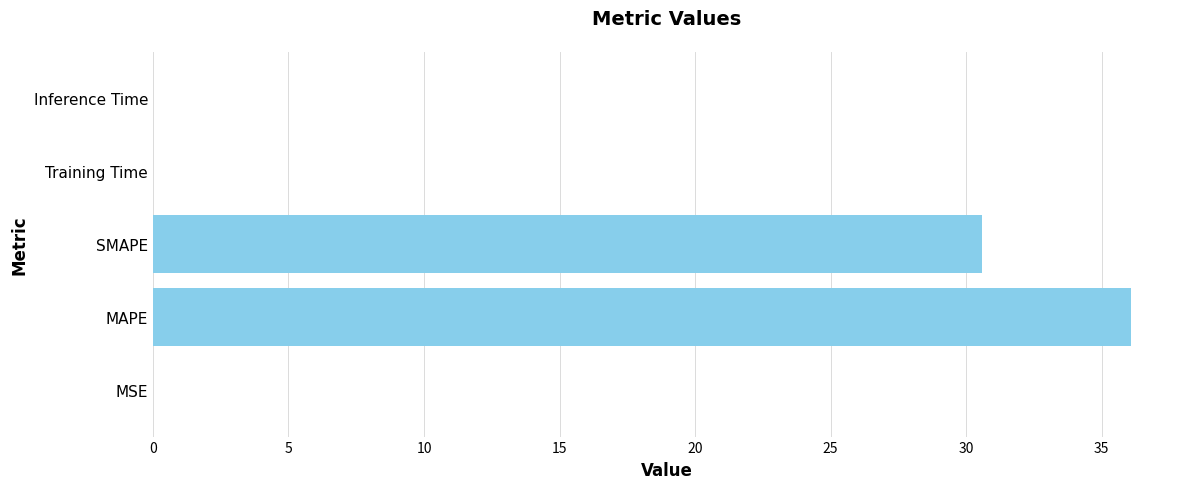

What is the change in value from MAPE to SMAPE?

-5.5